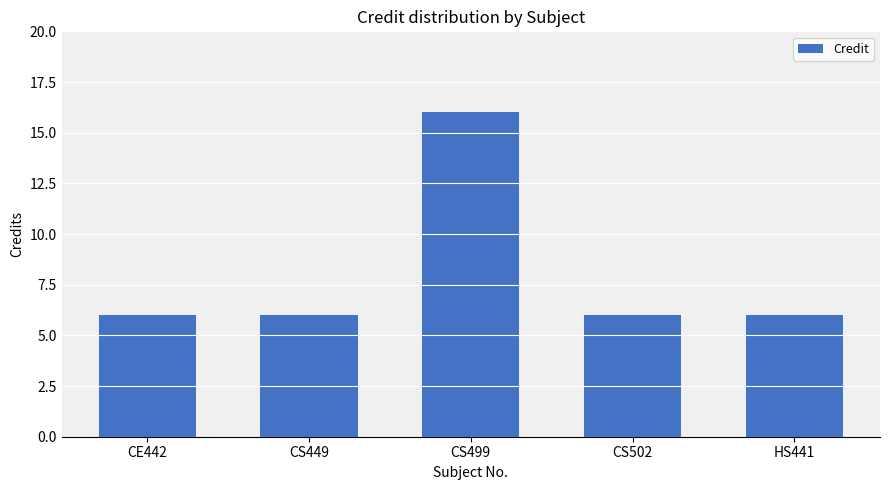

Reading right to left, extract all data points from this chart.

6	6	16	6	6